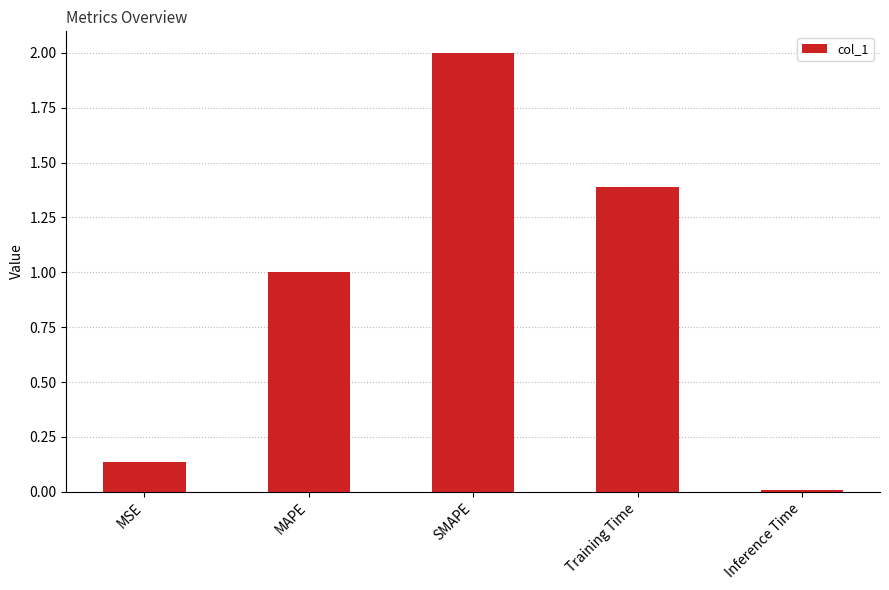

What is the approximate value at Training Time?

1.4